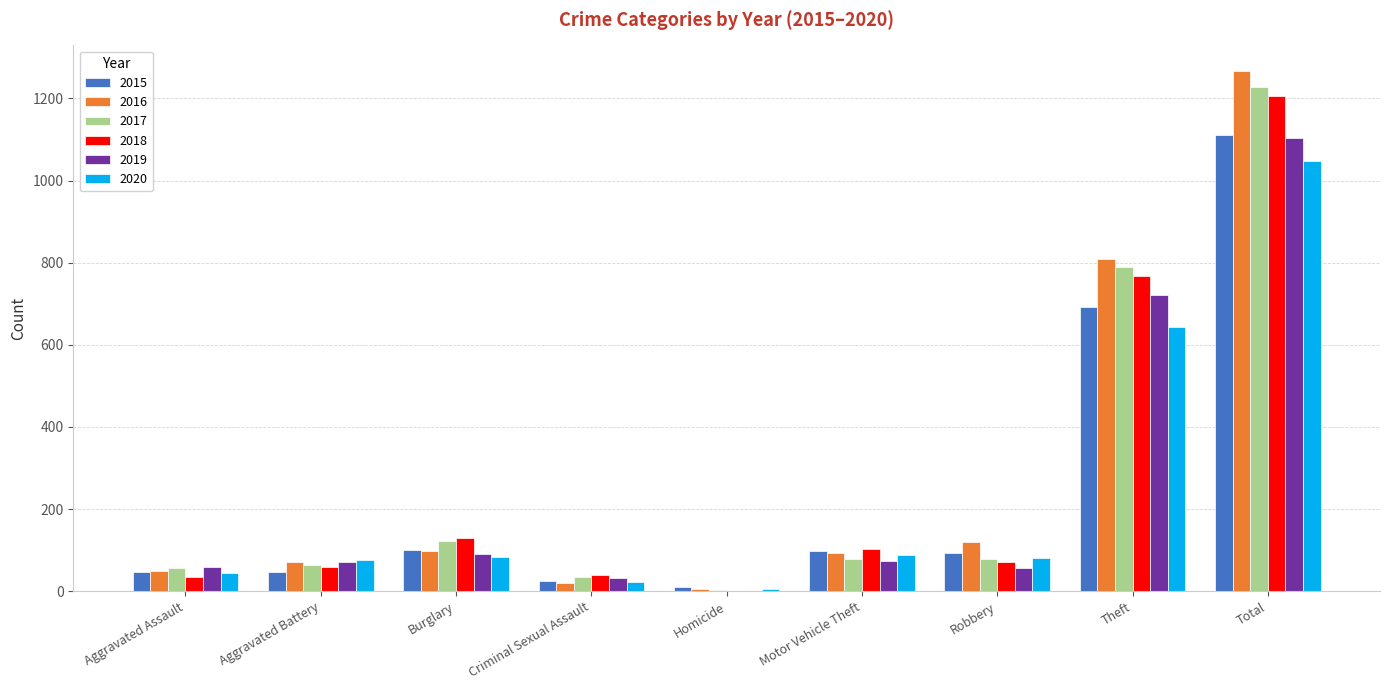

At which label is 2015 closest to 561?

Theft